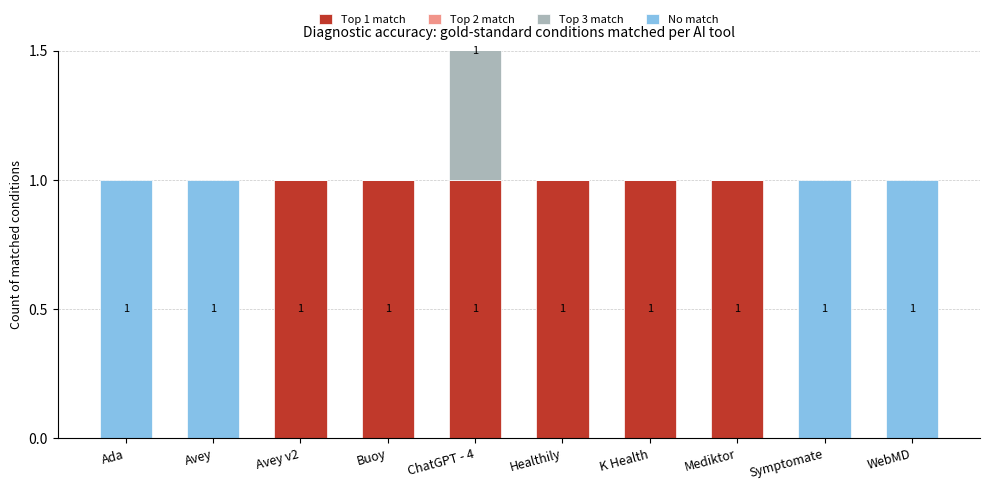

What position from the right is Buoy?

7